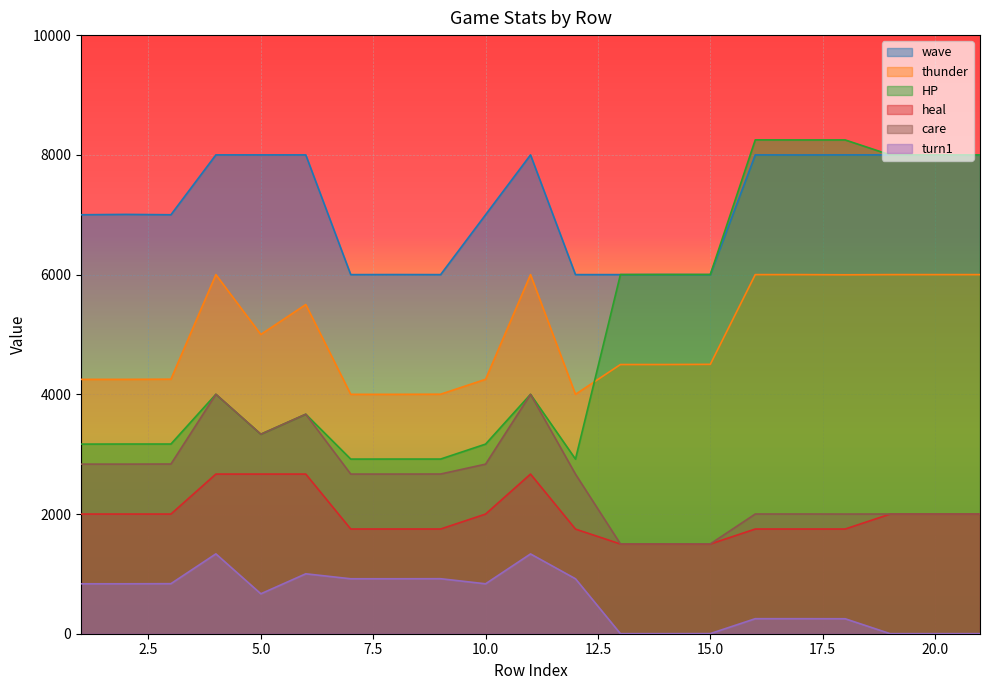

Does the chart display data point markers on the line(s)?

No